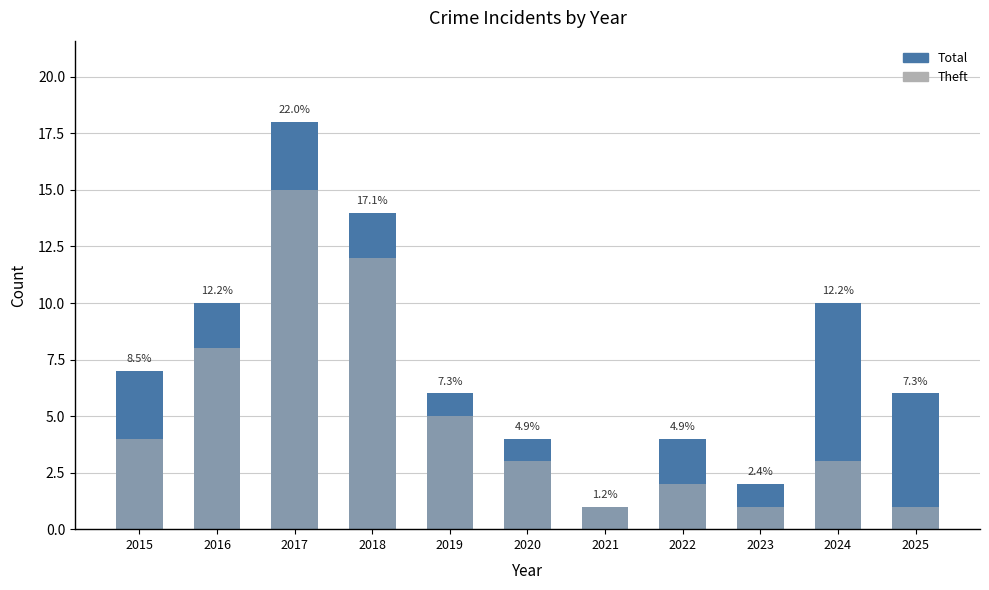

Where does the Theft series first go above 3?

2015